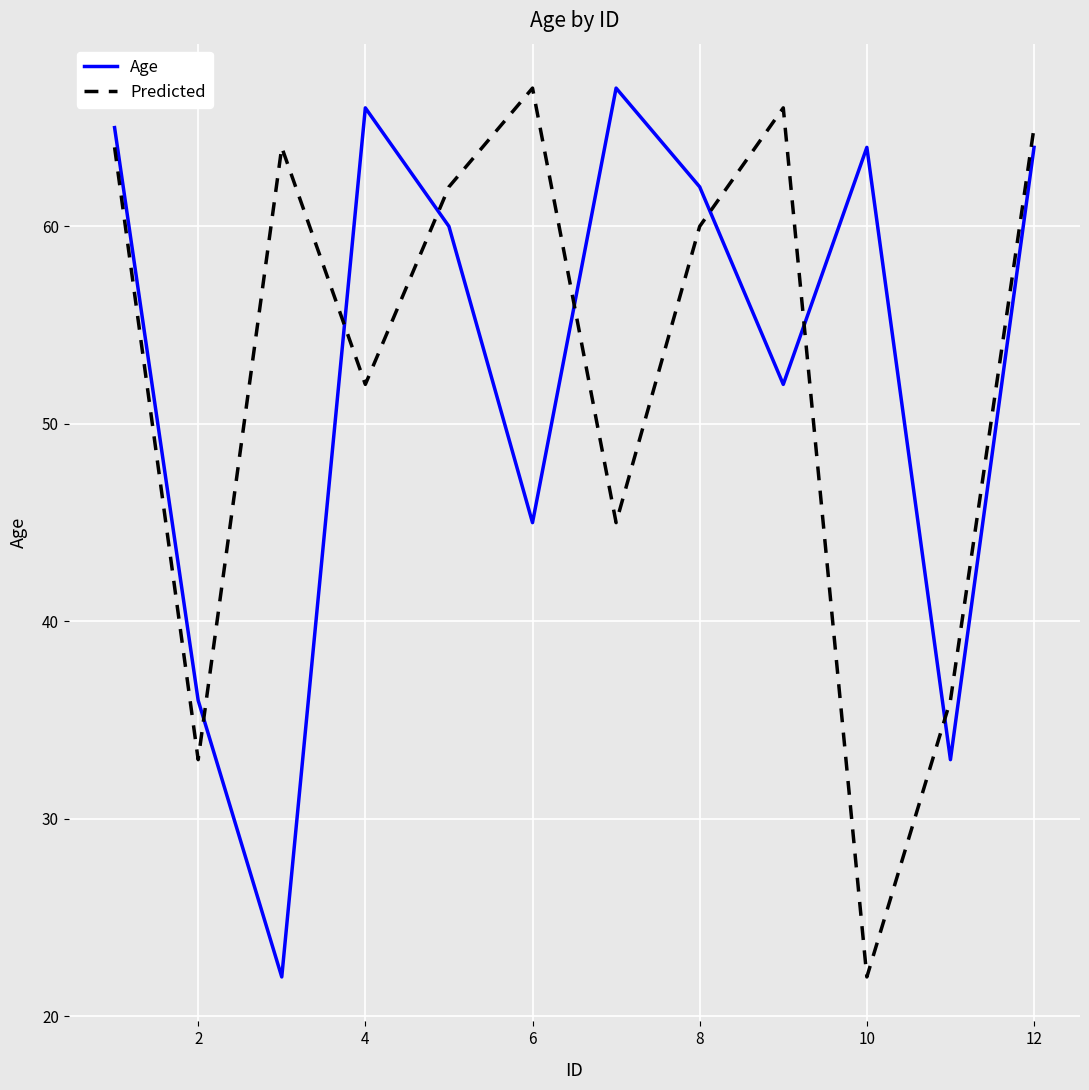

How many lines are shown in the chart?

2